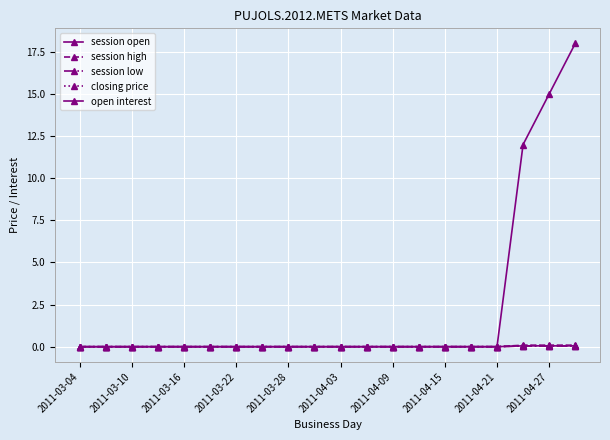

List the series in order of their peak value, lowest first.

session low, session open, closing price, session high, open interest